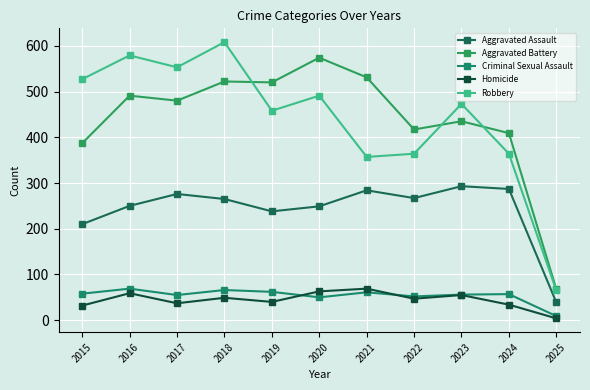

At 2015, list the series in order from smallest to largest.

Homicide, Criminal Sexual Assault, Aggravated Assault, Aggravated Battery, Robbery